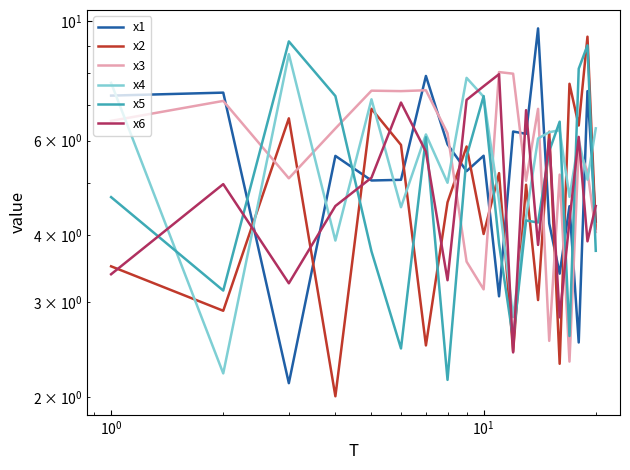

Is this an area chart (filled region under the line)?

No